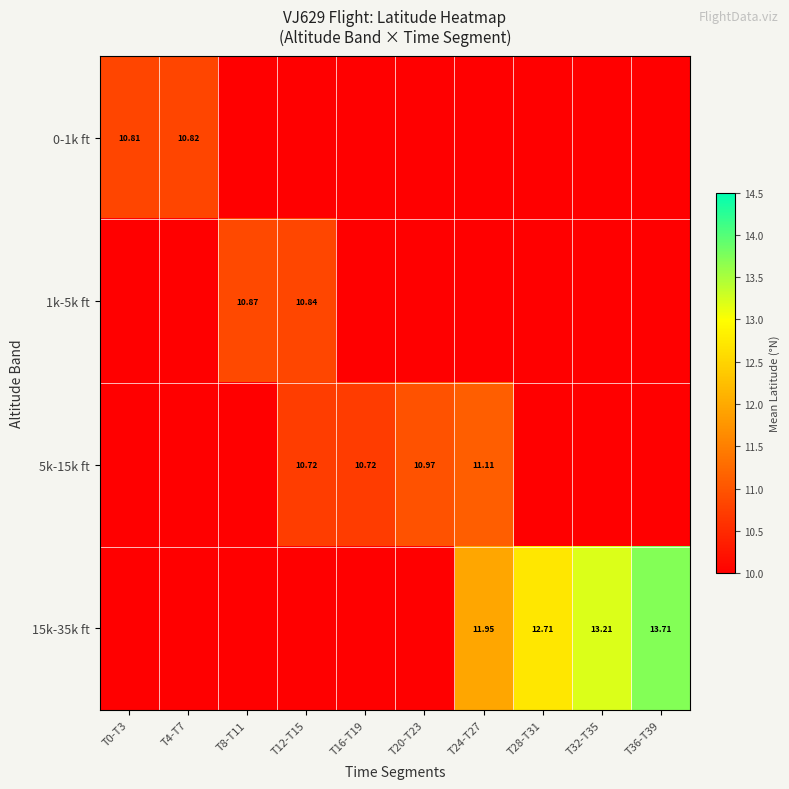

Is the value of 15k-35k ft at T32-T35 greater than the value of 1k-5k ft at T12-T15?

Yes